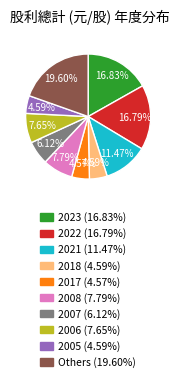

Count the number of slices in the pie.

10